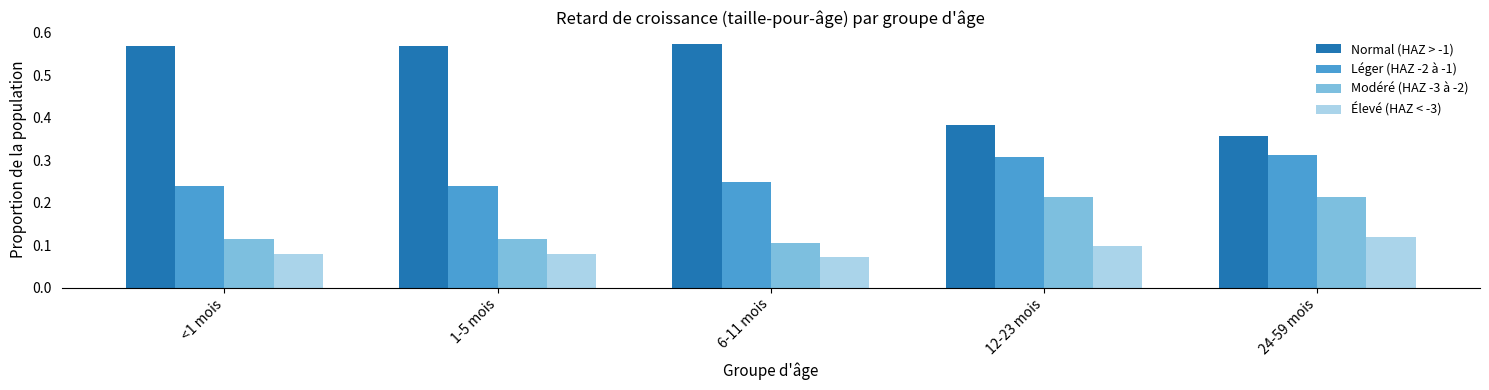

Which series has the largest range (max minus min)?

Normal (HAZ > -1)